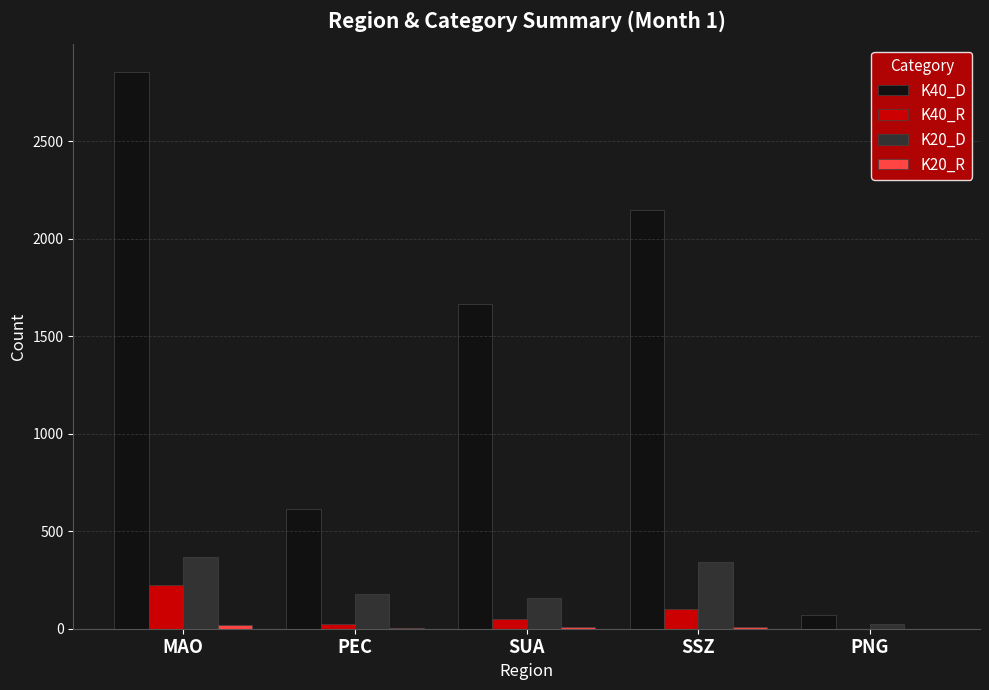

The value of K20_D at SSZ is 344. True or false?

True